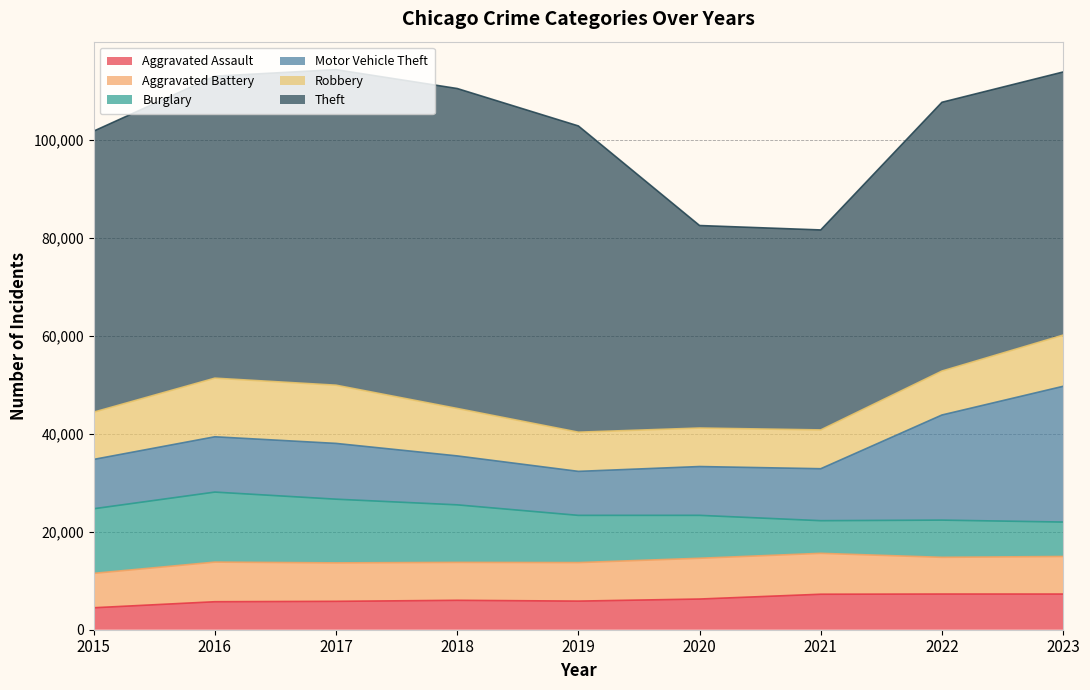

How many lines are shown in the chart?

6